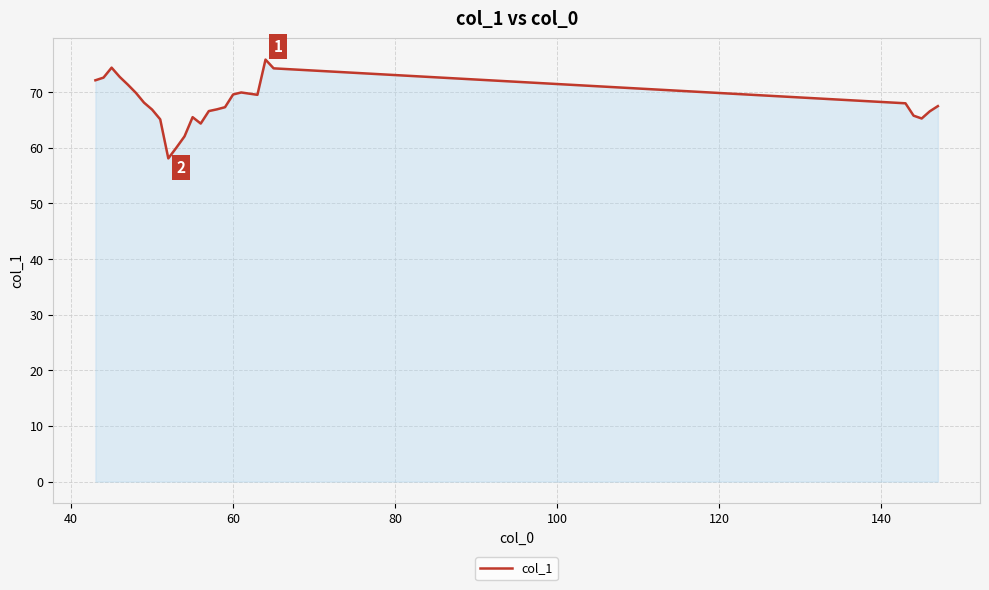

What is the greatest value displayed?

75.9